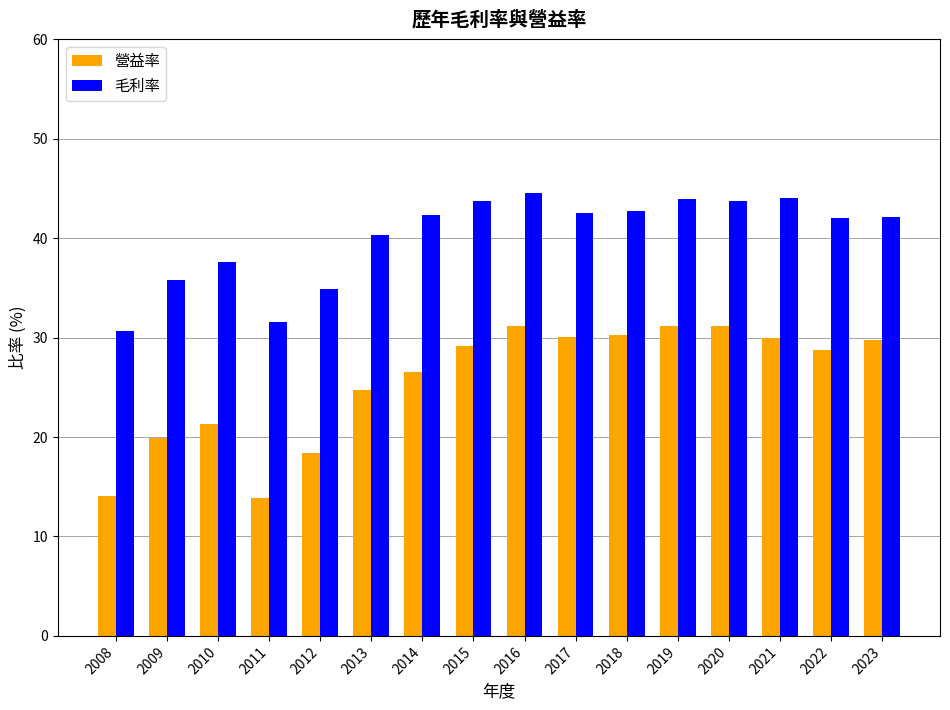

What is the total value across all series at 2020?

74.9